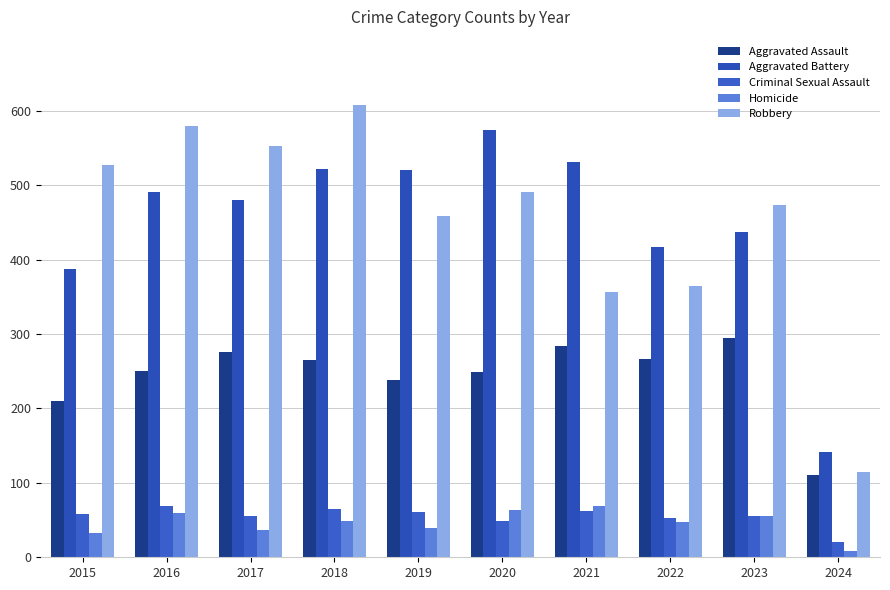

The Aggravated Battery series shows 261 at 2022. True or false?

False